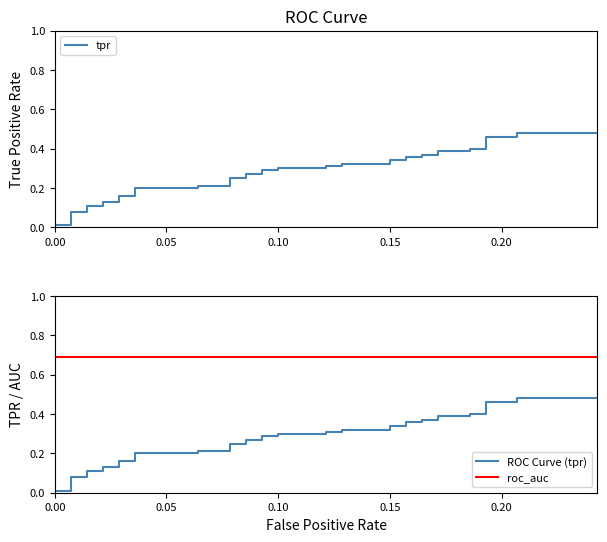

Reading left to right, extract all data points from this chart.

fpr: 0.0	0.0	0.0	0.0	0.0	0.0	0.0	0.0	0.0	0.0	0.0	0.1	0.1	0.1	0.1	0.1	0.1	0.1	0.1	0.1	0.1	0.1	0.1	0.1	0.1	0.1	0.1	0.2	0.2	0.2	0.2	0.2	0.2	0.2	0.2	0.2	0.2	0.2	0.2	0.2
tpr: 0.0	0.0	0.1	0.1	0.1	0.1	0.1	0.1	0.2	0.2	0.2	0.2	0.2	0.2	0.2	0.2	0.3	0.3	0.3	0.3	0.3	0.3	0.3	0.3	0.3	0.3	0.3	0.3	0.4	0.4	0.4	0.4	0.4	0.4	0.4	0.4	0.5	0.5	0.5	0.5
roc_auc: 0.7	0.7	0.7	0.7	0.7	0.7	0.7	0.7	0.7	0.7	0.7	0.7	0.7	0.7	0.7	0.7	0.7	0.7	0.7	0.7	0.7	0.7	0.7	0.7	0.7	0.7	0.7	0.7	0.7	0.7	0.7	0.7	0.7	0.7	0.7	0.7	0.7	0.7	0.7	0.7